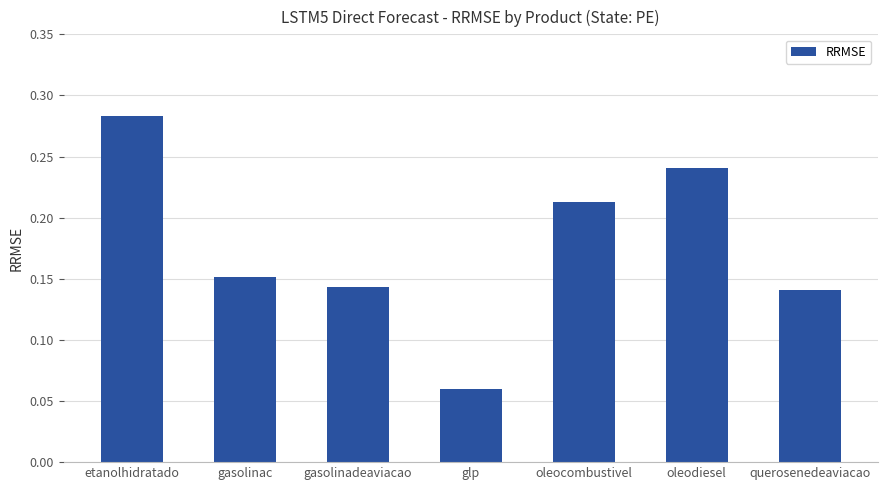

At which label is the value closest to 0?

glp